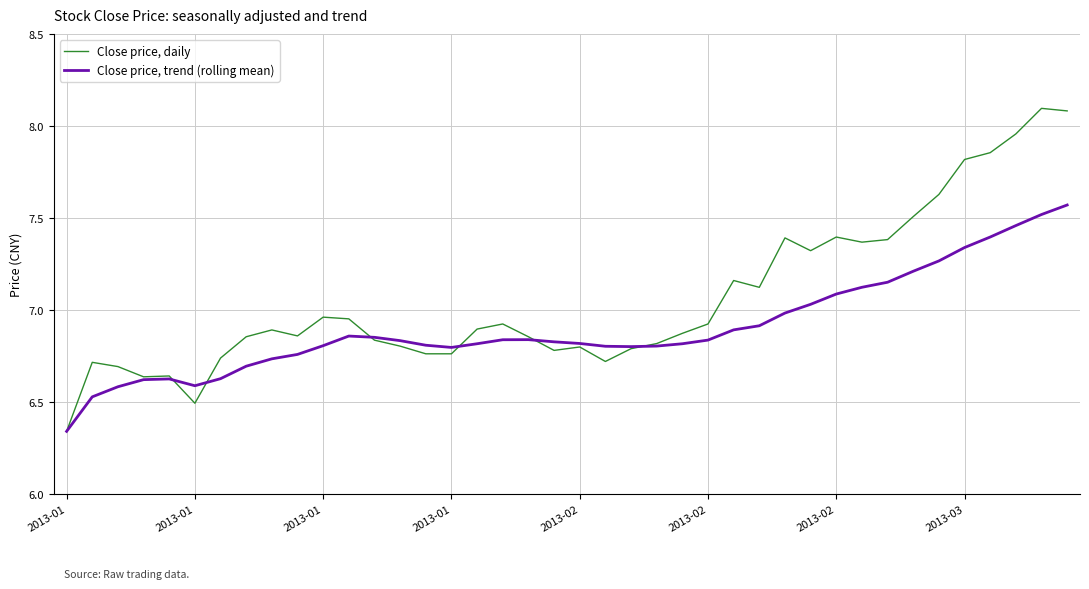

Rank the series by their maximum value, from lowest to highest.

Close price, trend (rolling mean), Close price, daily